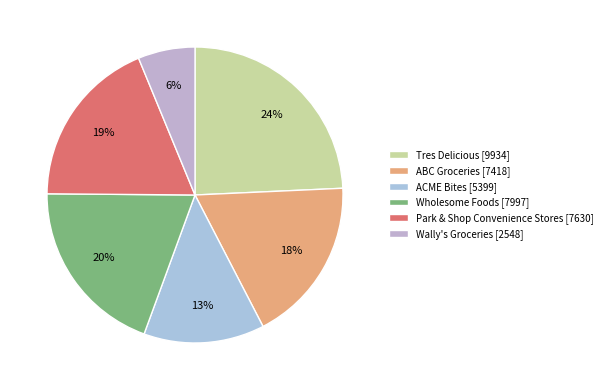

How many slices are in this pie chart?

6